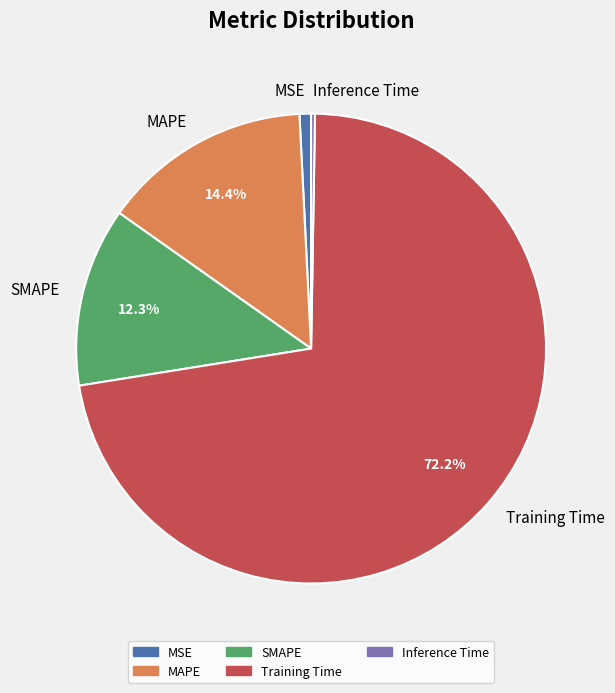

Is it true that Training Time is 72% of the pie?

True